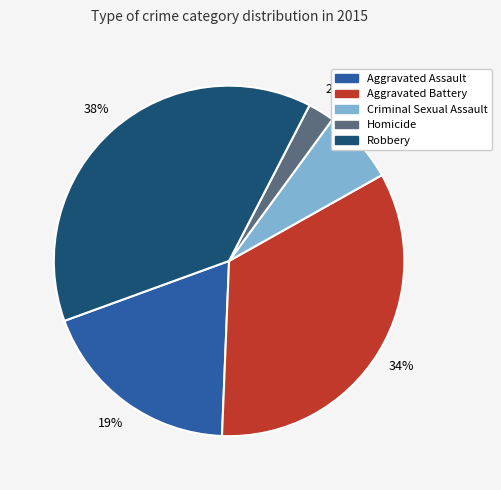

Is there a majority slice in this chart?

No